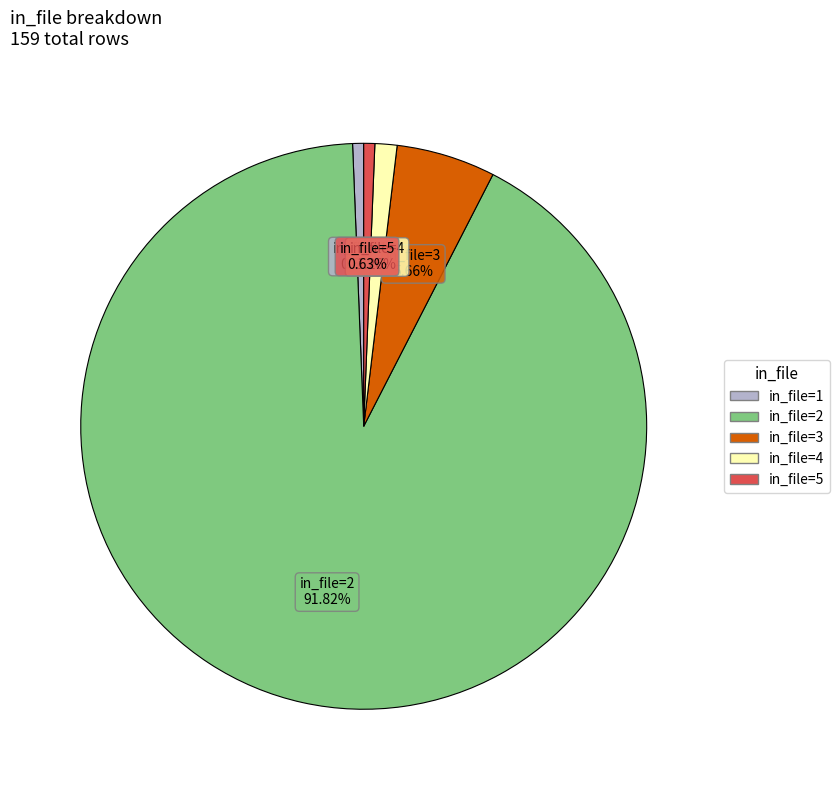

Is there a majority slice in this chart?

Yes